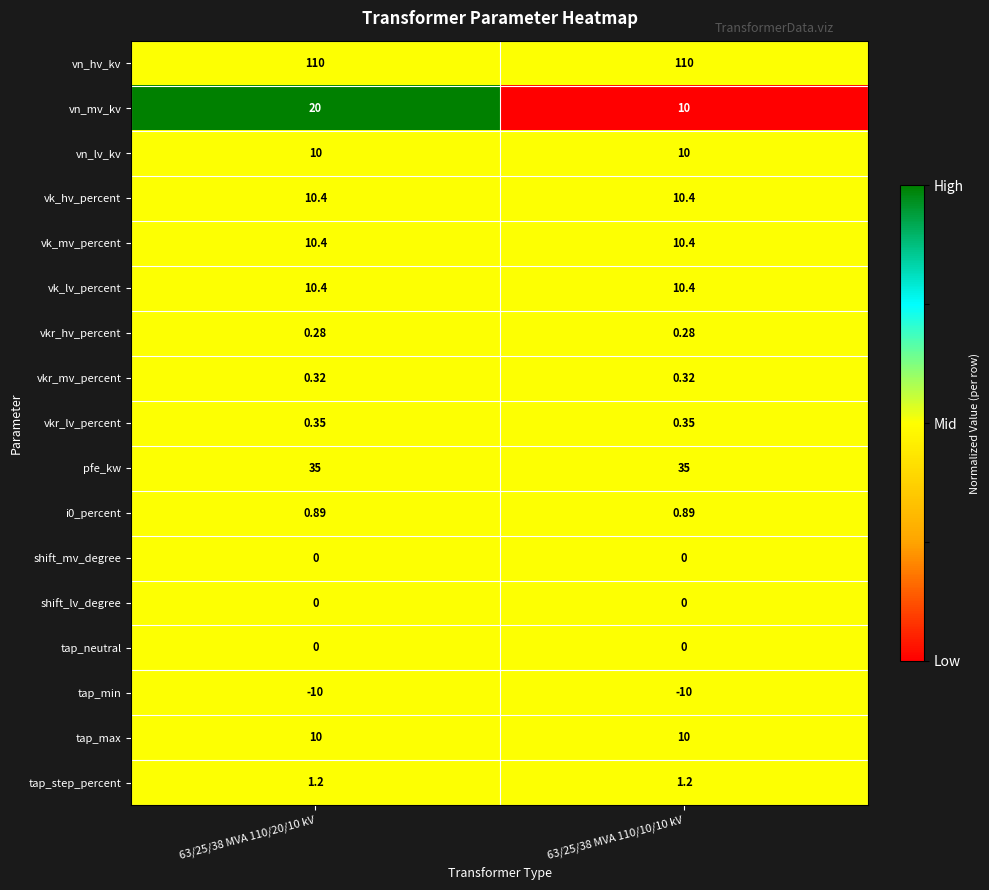

At which category is the sum across all series the highest?

63/25/38 MVA 110/20/10 kV